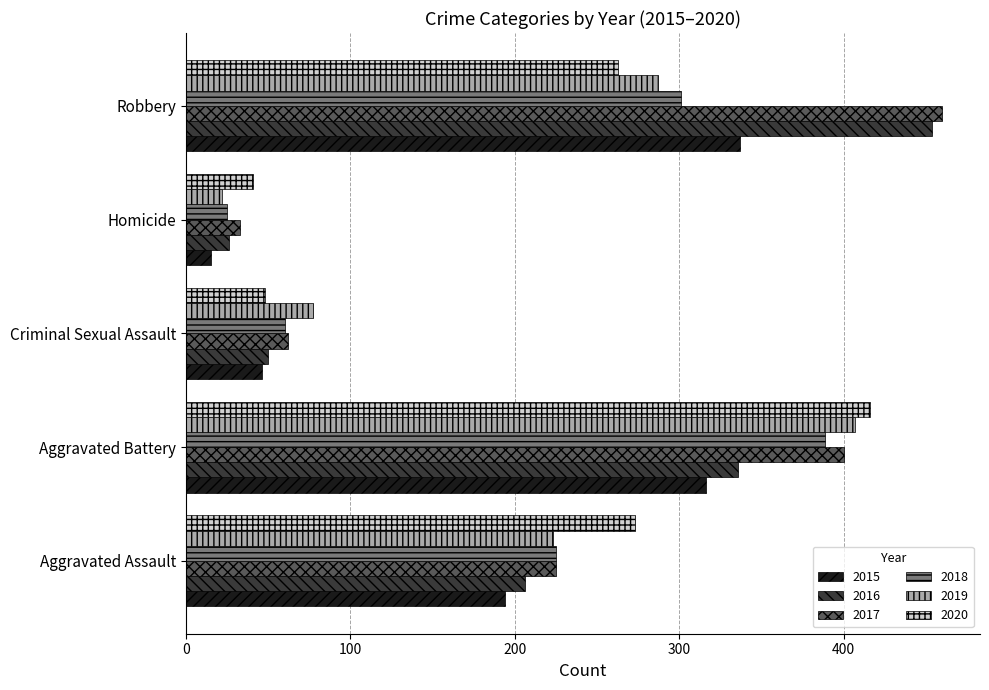

What is the total value across all series at Aggravated Battery?

2264